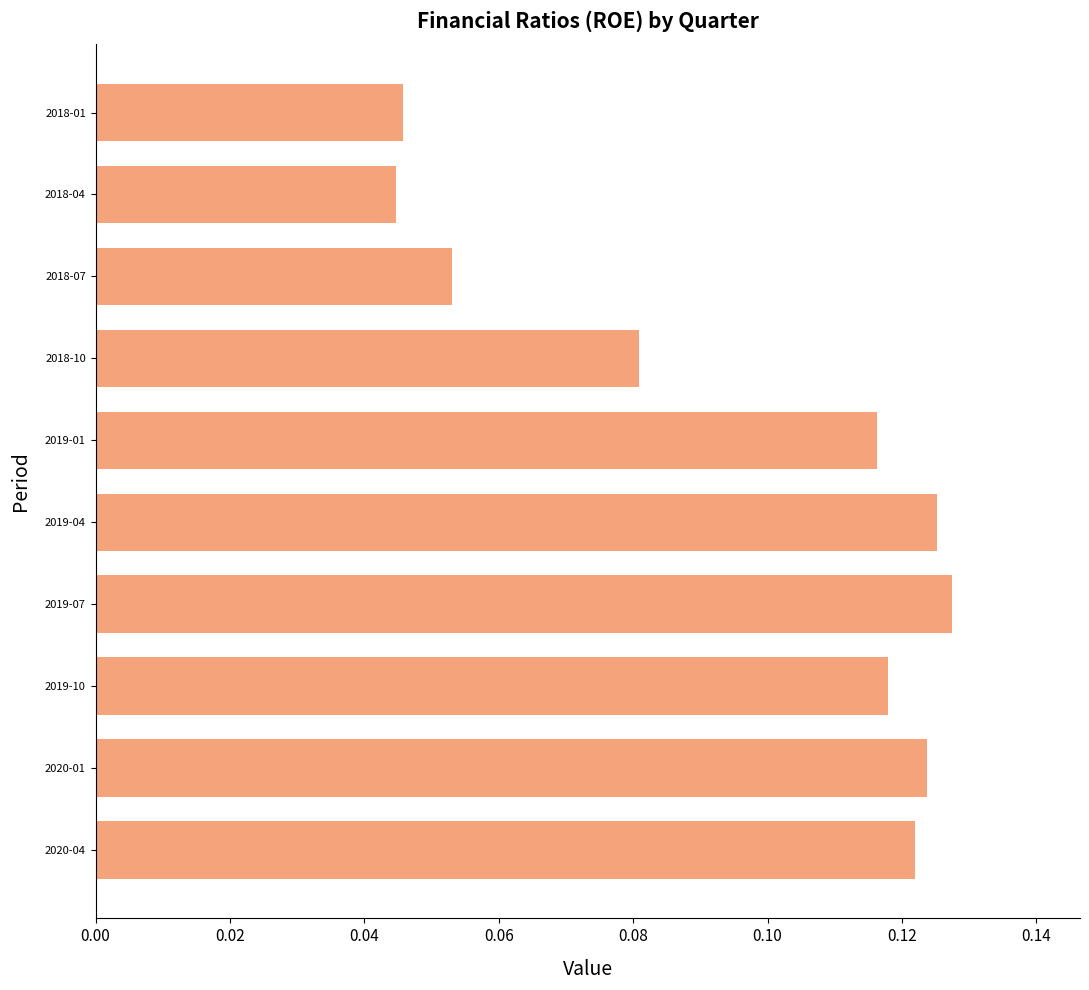

The value at 2020-04 is 0.2. True or false?

False